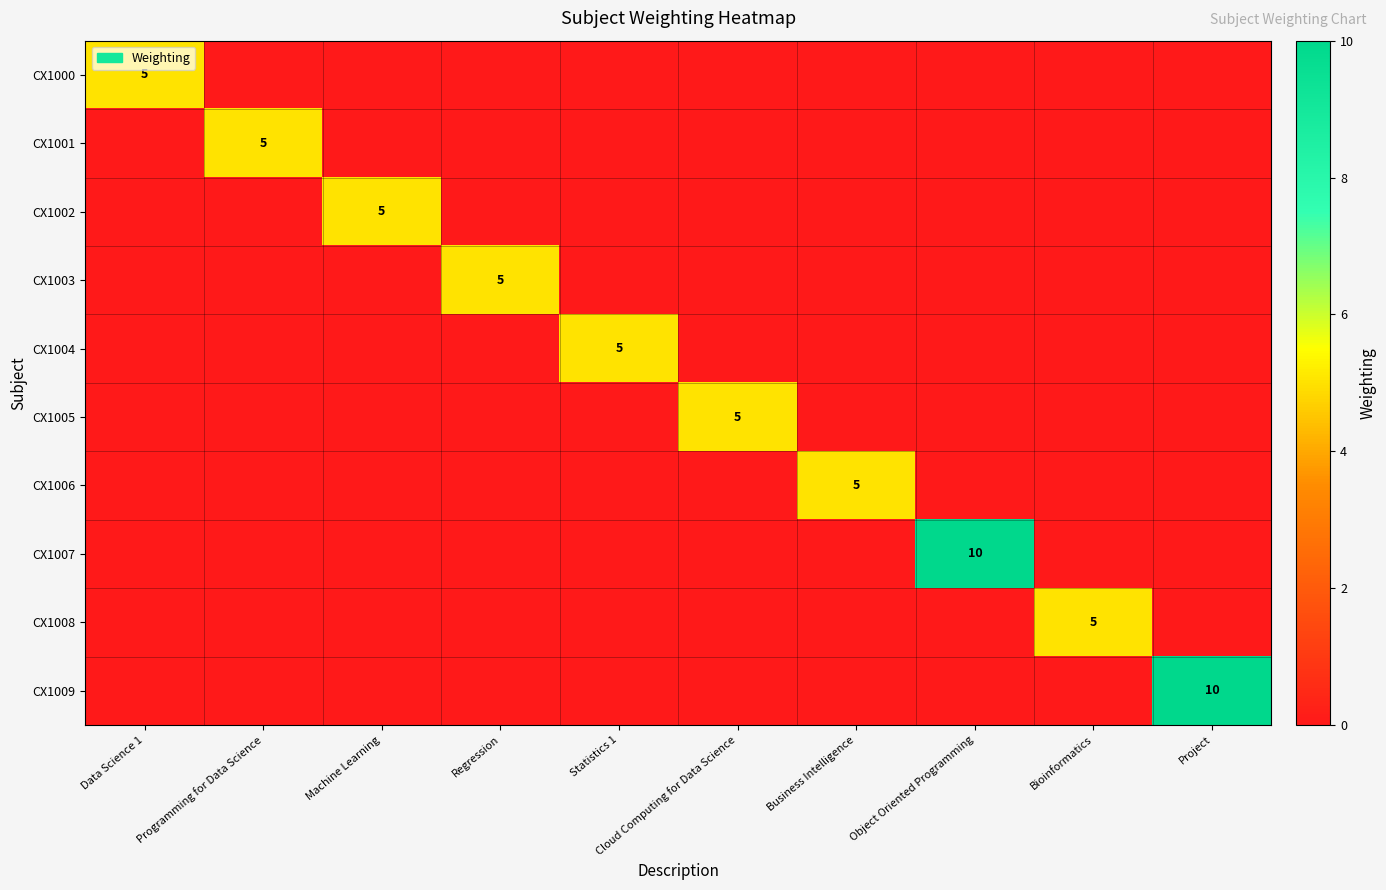

Which series has the largest total across all categories?

CX1007